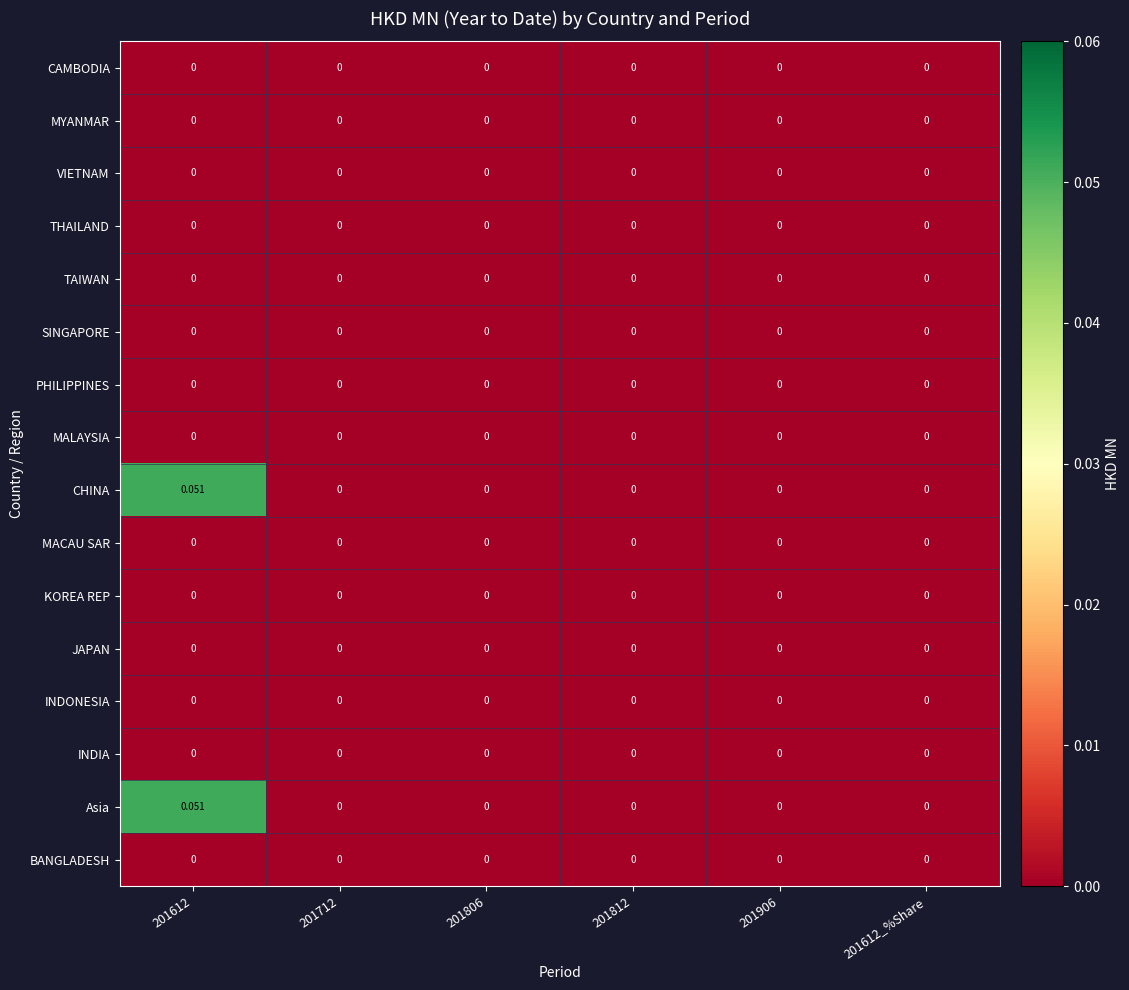

Is the value of PHILIPPINES at 201806 greater than the value of CHINA at 201612?

No